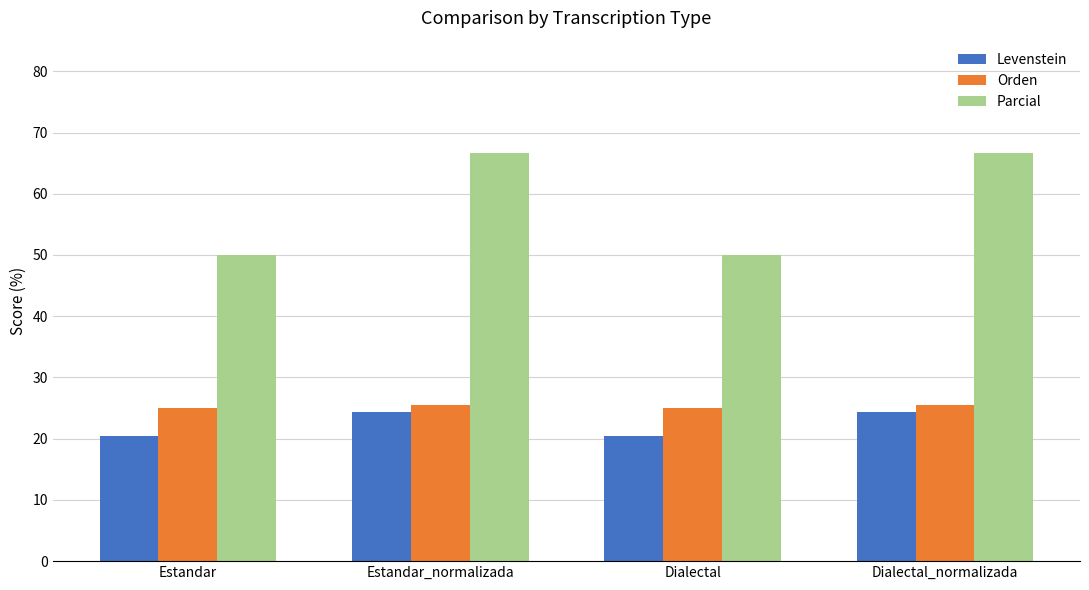

What are all the series names shown in the legend?

Levenstein, Orden, Parcial